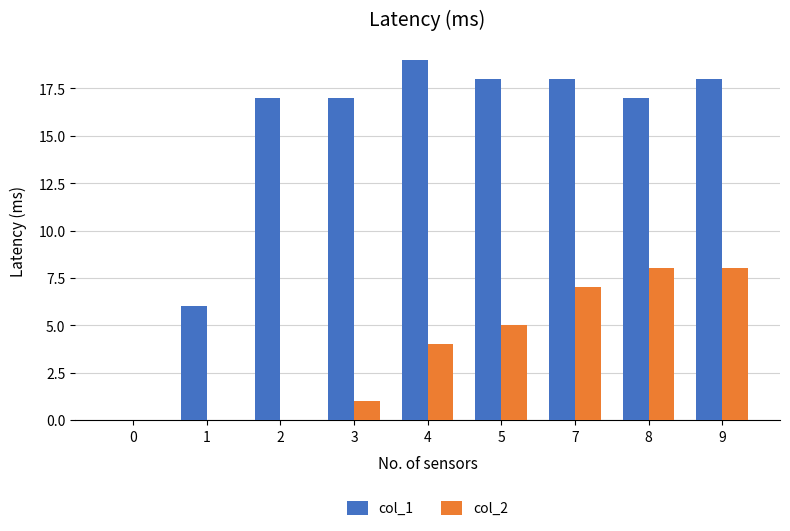

Which series changed the most between 0 and 7?

col_1